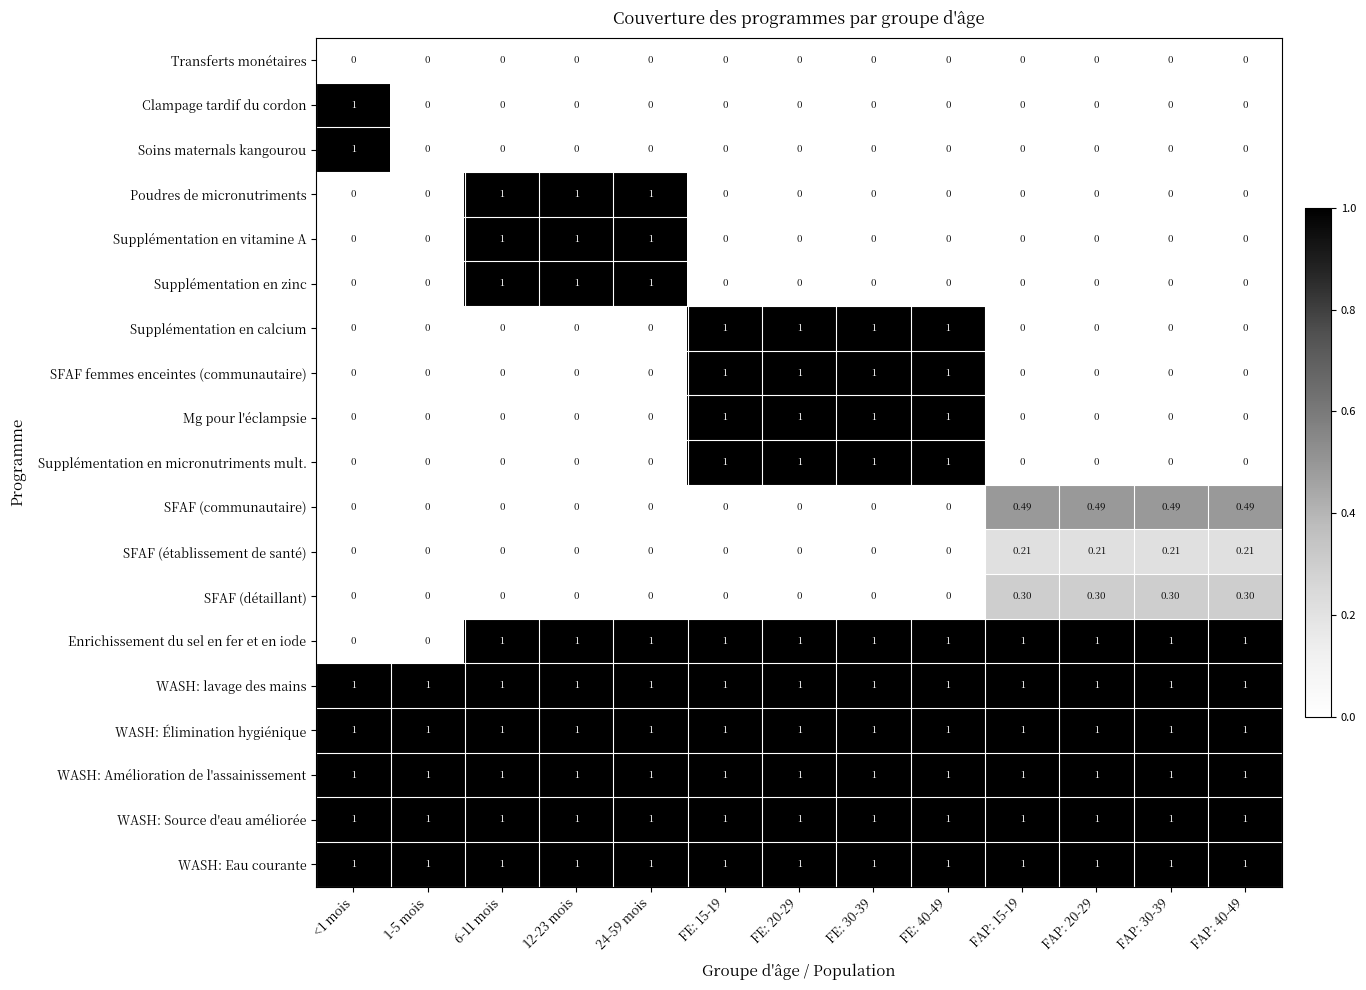

How many data points in Poudres de micronutriments are above 0?

3